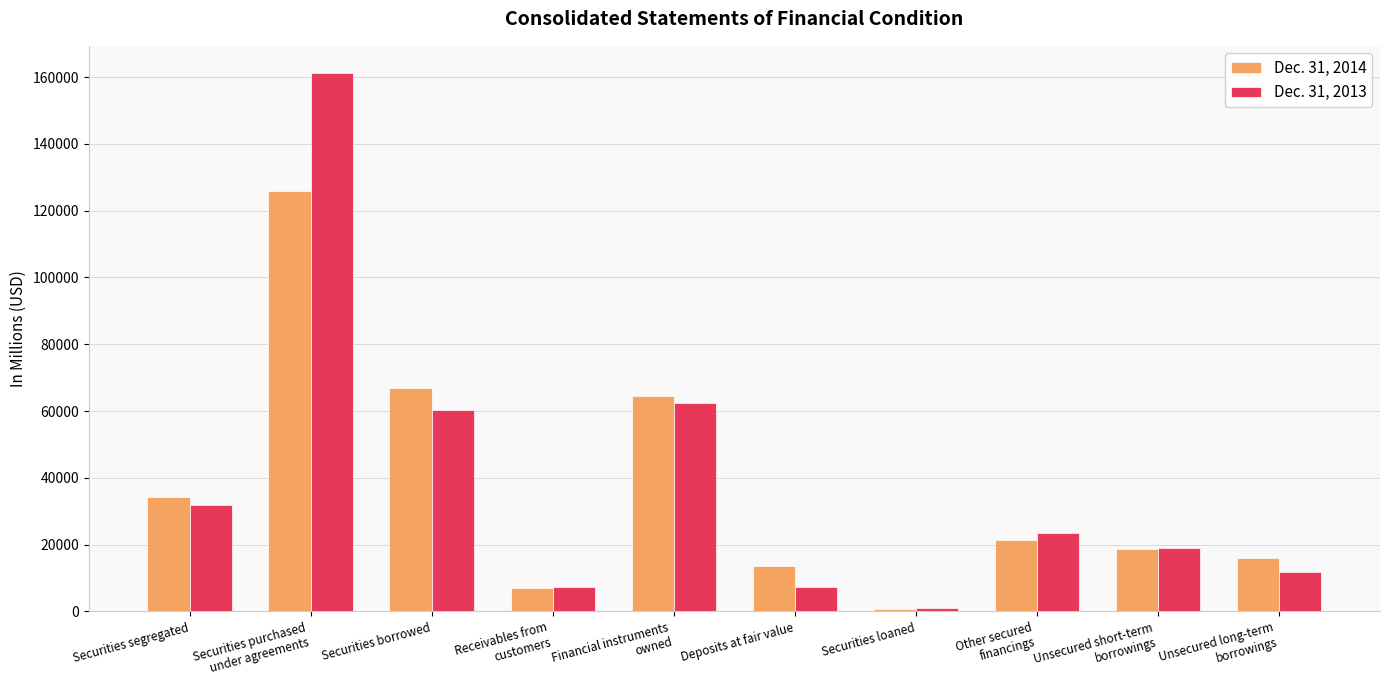

How many groups of bars are there?

10